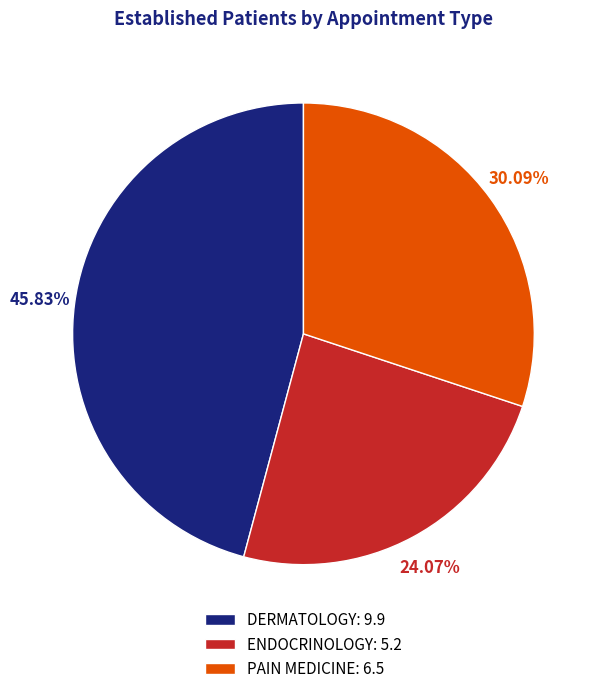

Is the sum of ENDOCRINOLOGY and DERMATOLOGY greater than half?

Yes